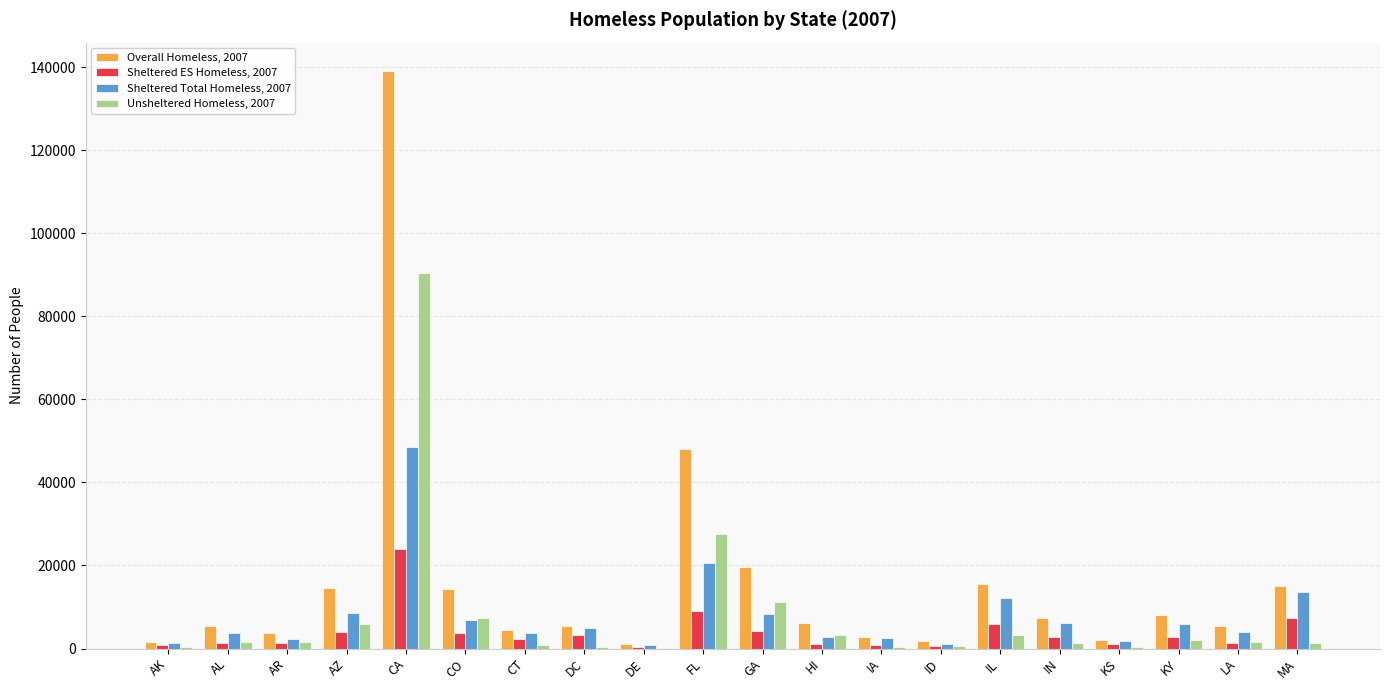

At which category is the sum across all series the highest?

CA